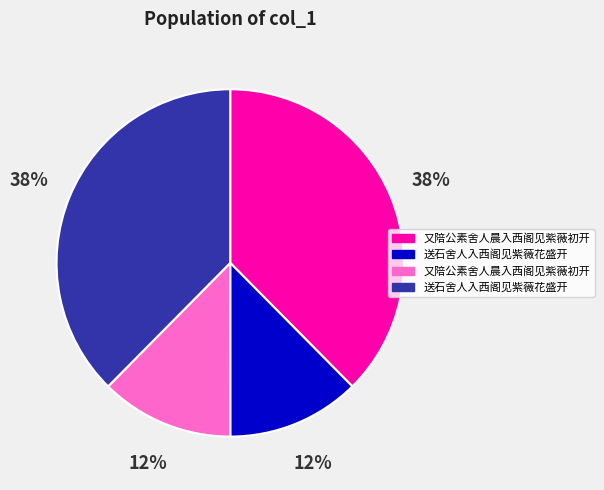

Does any single category account for the majority?

No